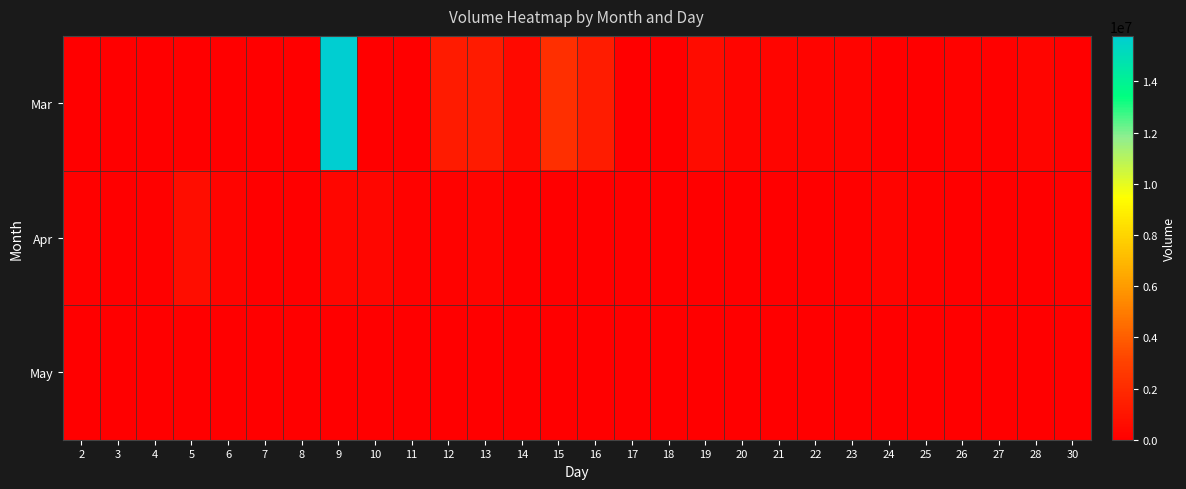

Reading right to left, what are all the values shown in this chart?

Mar: 30=0	28=283595	27=84581	26=136812	25=0	24=0	23=195670	22=234442	21=282172	20=247595	19=565161	18=0	17=0	16=1339569	15=2210265	14=477332	13=1262968	12=1278682	11=0	10=0	9=15776490	8=0	7=0	6=0	5=0	4=0	3=0	2=0
Apr: 30=45076	28=0	27=35138	26=37971	25=62927	24=194951	23=100266	22=0	21=0	20=38673	19=36502	18=52240	17=37755	16=52196	15=0	14=0	13=189580	12=130852	11=151072	10=322857	9=330216	8=0	7=0	6=202562	5=622573	4=122914	3=59151	2=78989
May: 30=0	28=0	27=0	26=0	25=0	24=0	23=0	22=0	21=0	20=0	19=0	18=0	17=0	16=0	15=0	14=0	13=0	12=0	11=0	10=0	9=0	8=57708	7=60270	6=0	5=0	4=10790	3=18365	2=23703